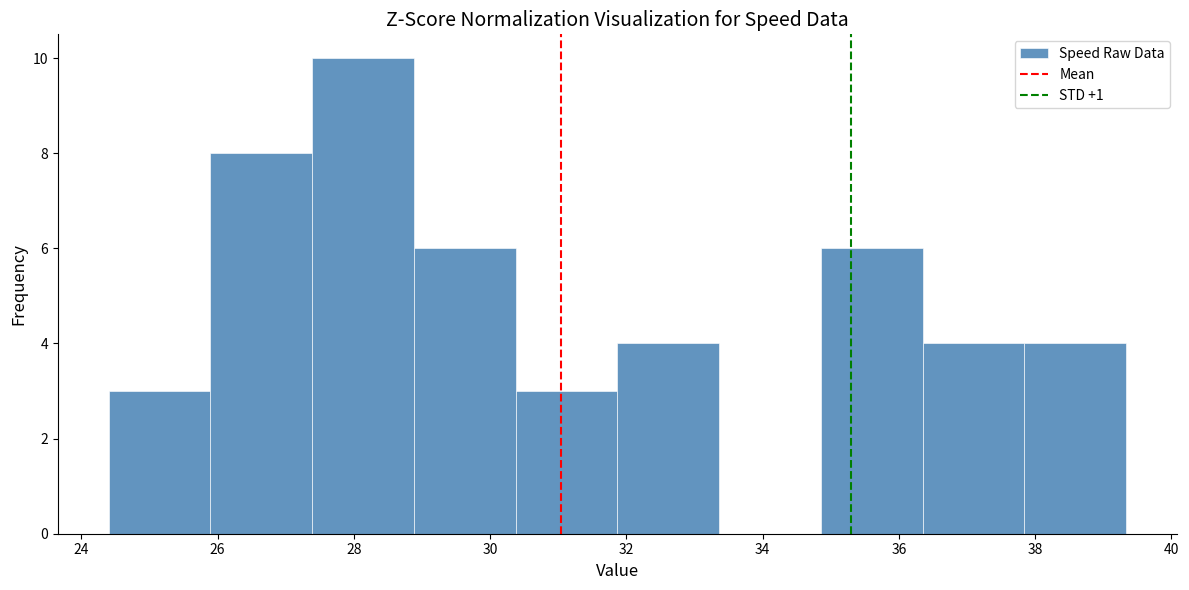

Reading left to right, transcribe this chart: for each bar, give the range it covers on the x-axis and its height. Neither the bar edges nor the heights are printed on the chart, so give them approximately, as read against the axes.

24.4 to 25.8: 3
25.8 to 27.4: 8
27.4 to 28.8: 10
28.8 to 30.4: 6
30.4 to 31.8: 3
31.8 to 33.4: 4
33.4 to 34.8: 0
34.8 to 36.4: 6
36.4 to 37.8: 4
37.8 to 39.4: 4